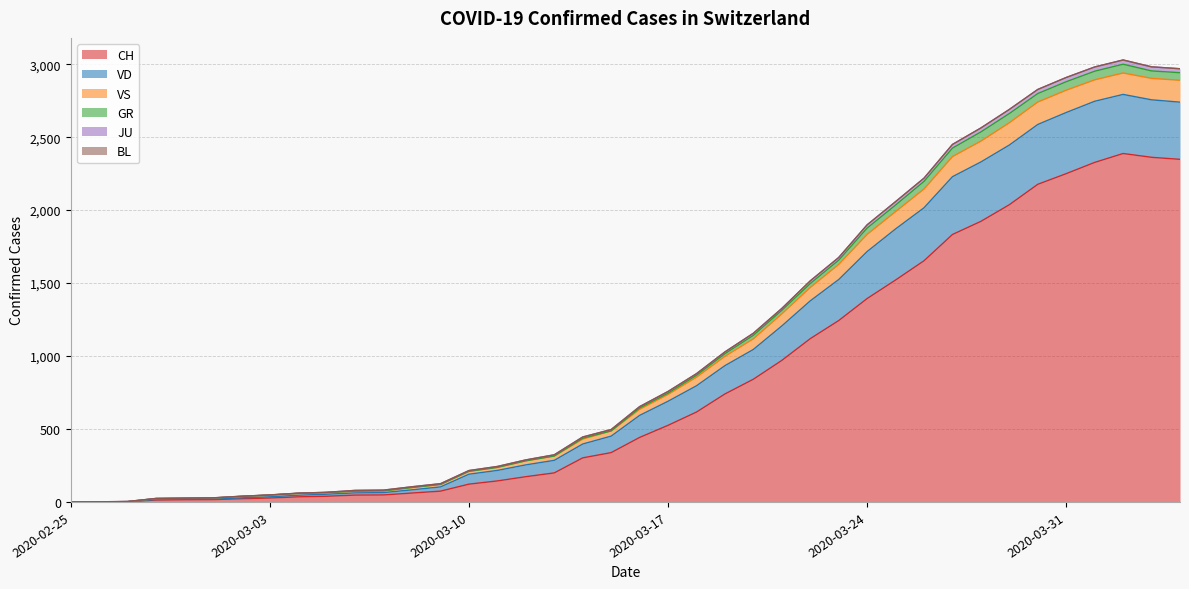

List the labels in order of JU value, smallest first.

2020-02-25, 2020-02-26, 2020-02-27, 2020-02-28, 2020-02-29, 2020-03-01, 2020-03-02, 2020-03-03, 2020-03-04, 2020-03-05, 2020-03-06, 2020-03-07, 2020-03-08, 2020-03-09, 2020-03-10, 2020-03-11, 2020-03-12, 2020-03-13, 2020-03-14, 2020-03-15, 2020-03-16, 2020-03-17, 2020-03-18, 2020-03-19, 2020-03-20, 2020-03-21, 2020-03-22, 2020-03-23, 2020-03-24, 2020-03-25, 2020-03-26, 2020-03-27, 2020-03-28, 2020-03-29, 2020-03-30, 2020-03-31, 2020-04-04, 2020-04-01, 2020-04-03, 2020-04-02